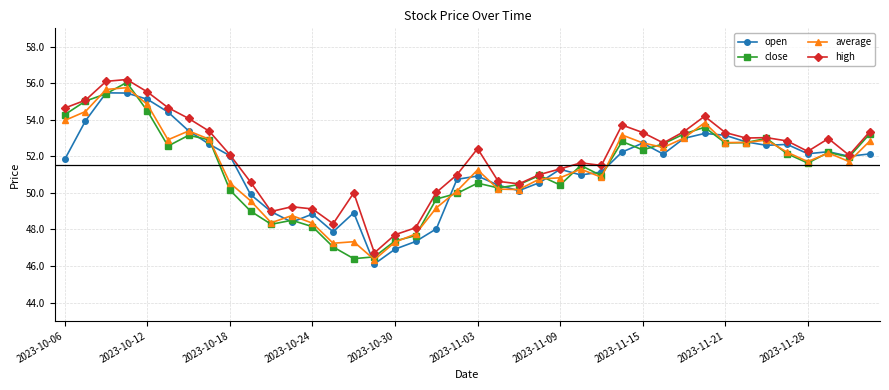

Which series has the largest total across all categories?

high